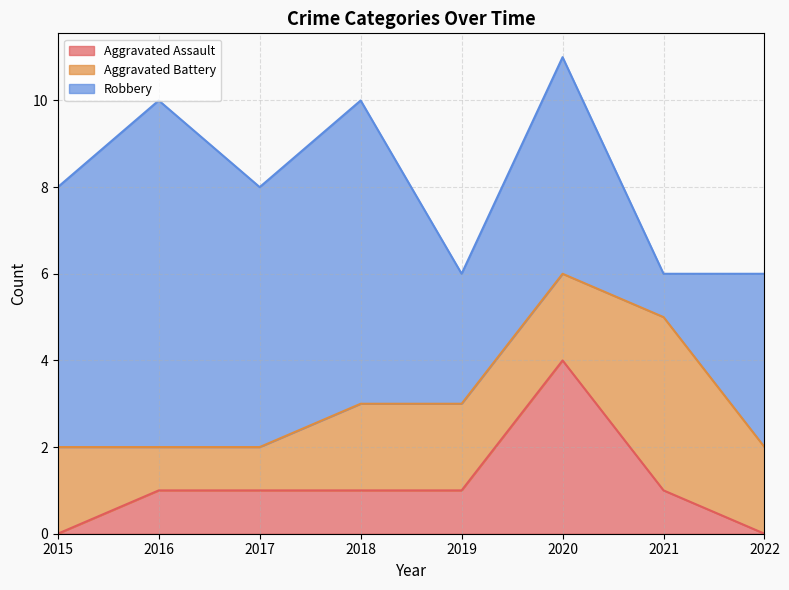

Where is the first local maximum for Aggravated Battery?

2021